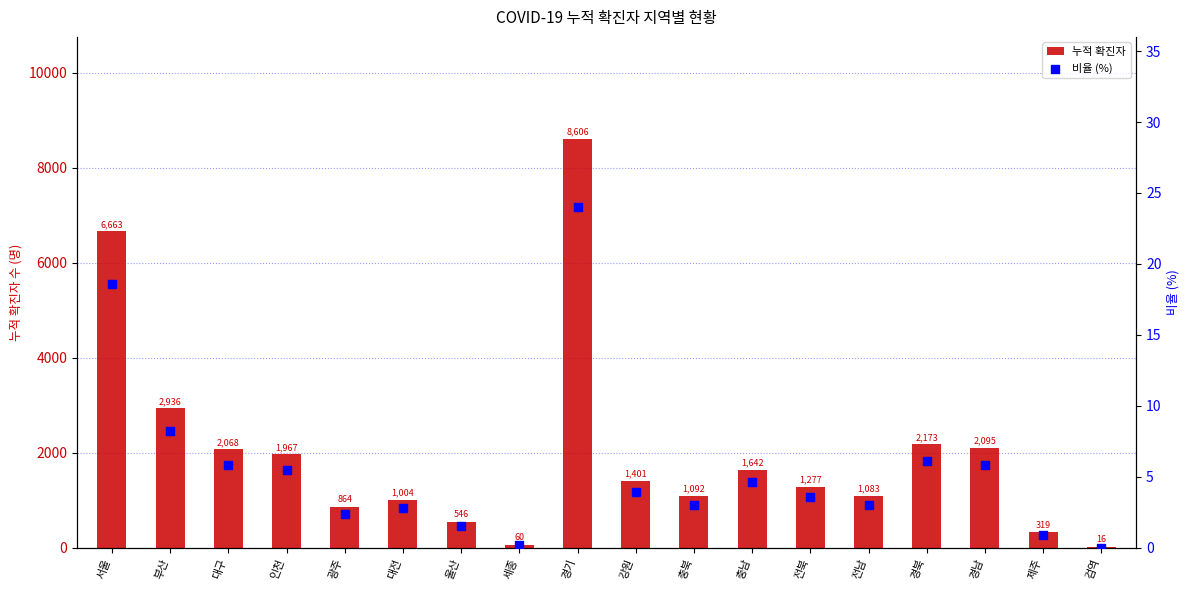

What is the total value across all series at 제주?

319.9